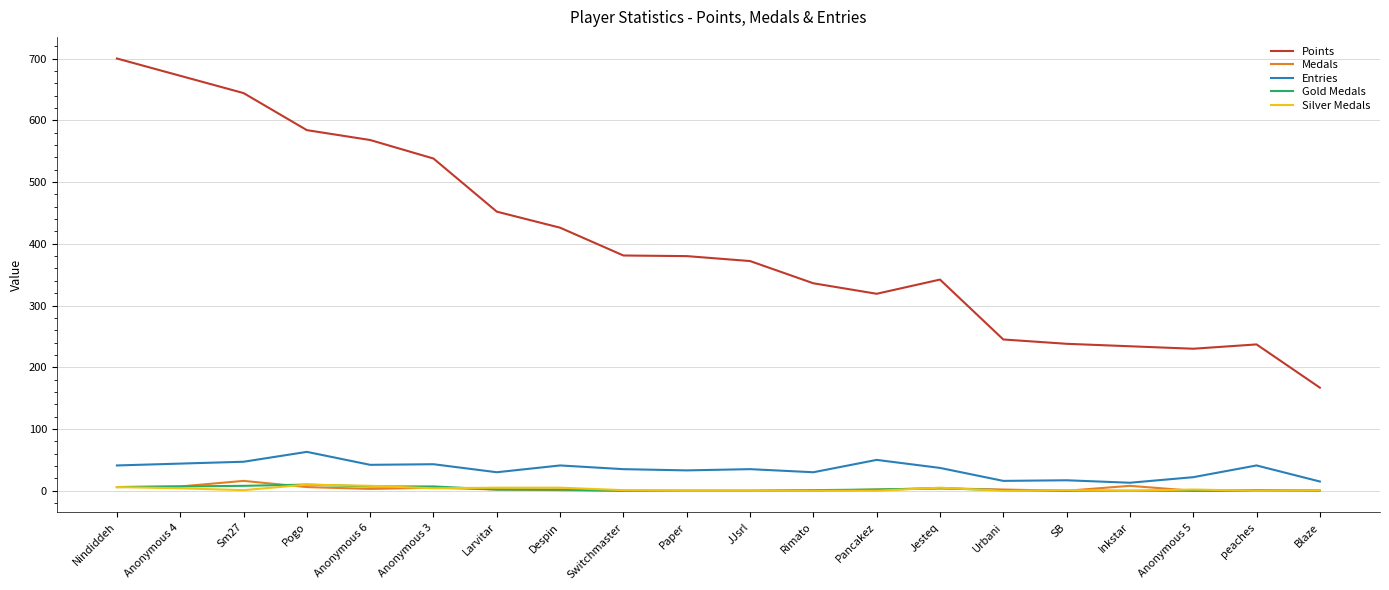

Which series has the largest range (max minus min)?

Points